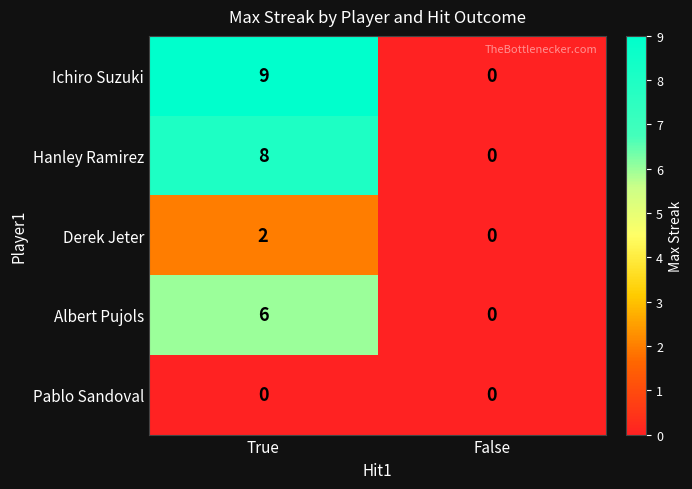

What is the total value across all series at True?

25